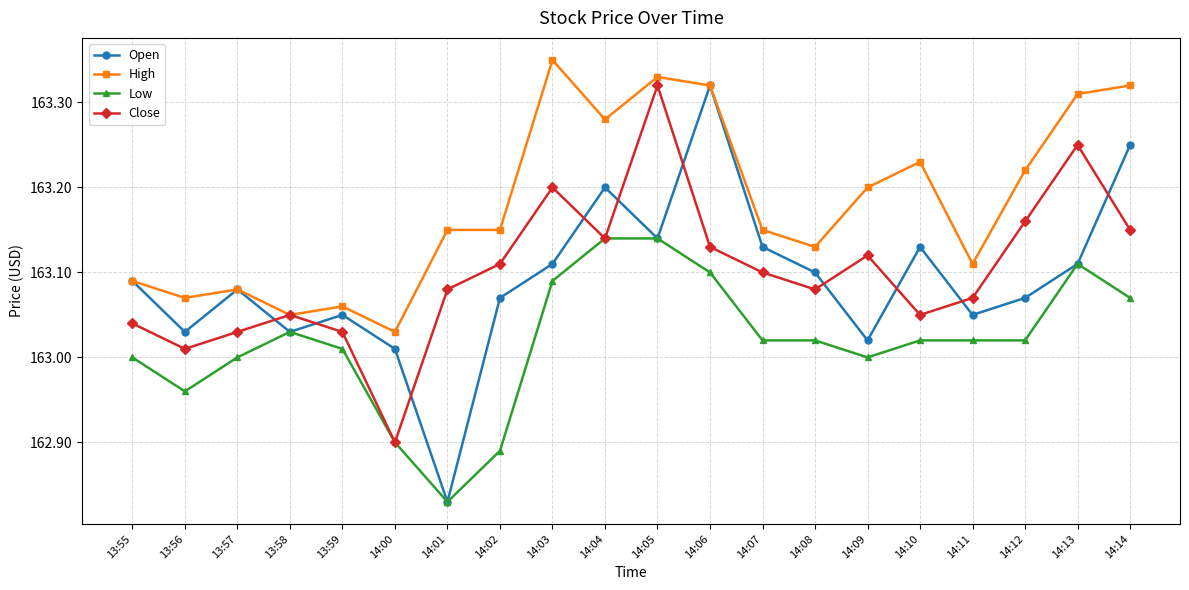

At which category does Low reach its first local peak?

13:58